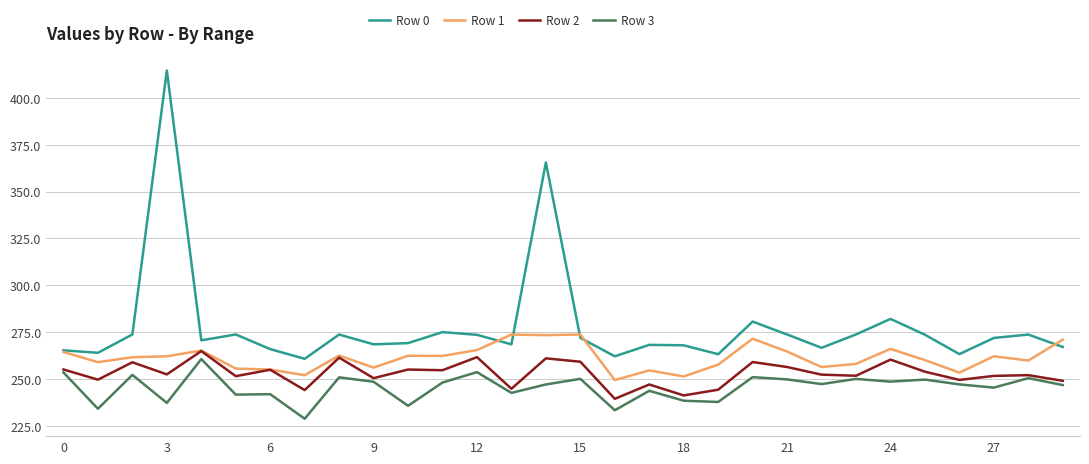

List the series in order of their overall mean, highest first.

Row 0, Row 1, Row 2, Row 3